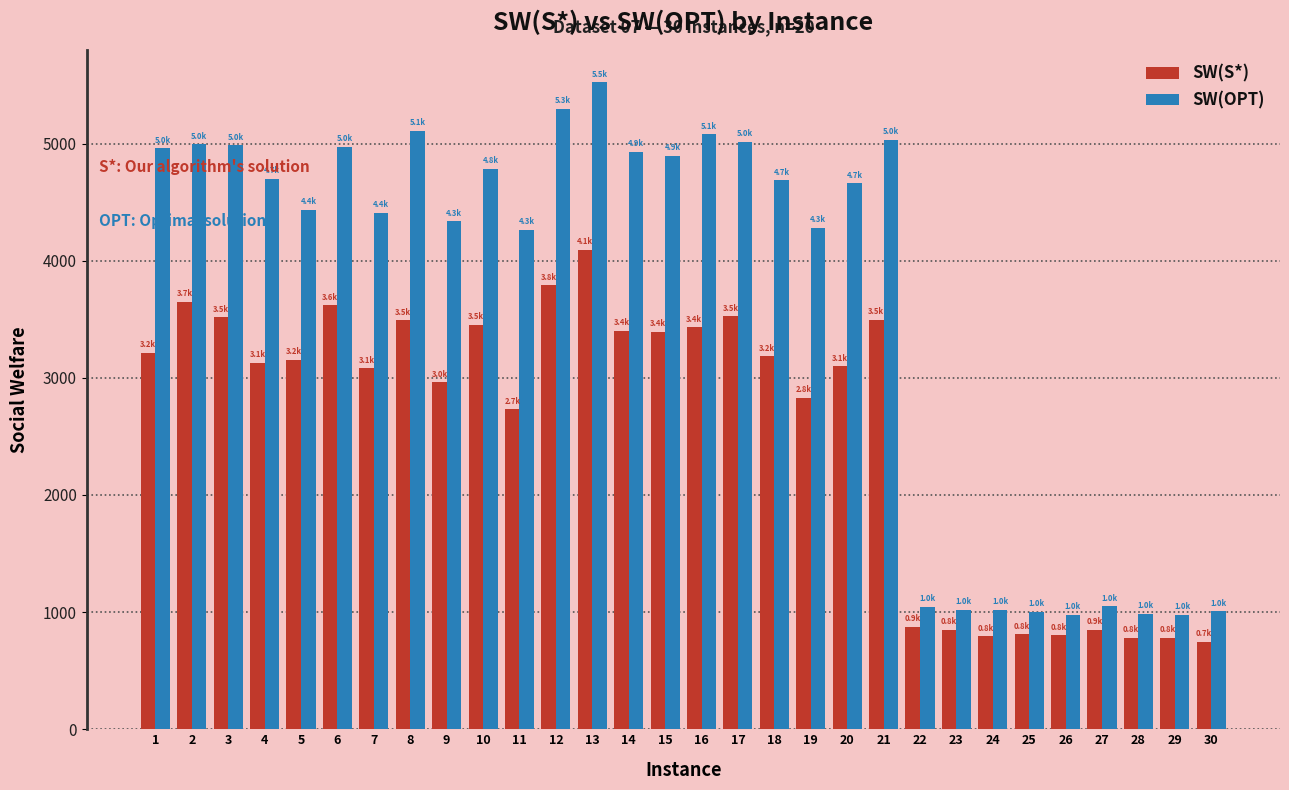

What is the lowest value of the SW(S*) series?

745.3